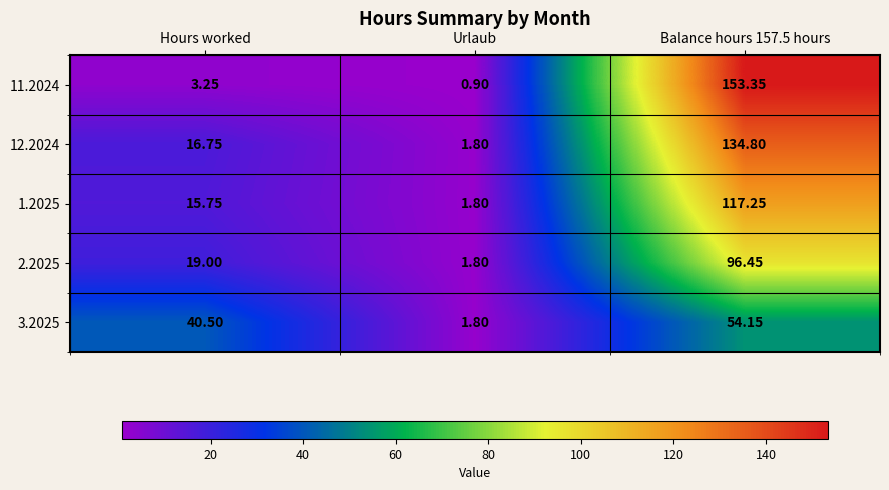

Which series has the largest total across all categories?

11.2024